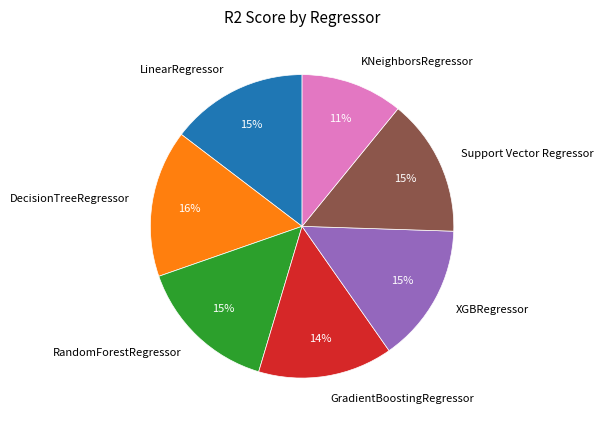

Does any single category account for the majority?

No